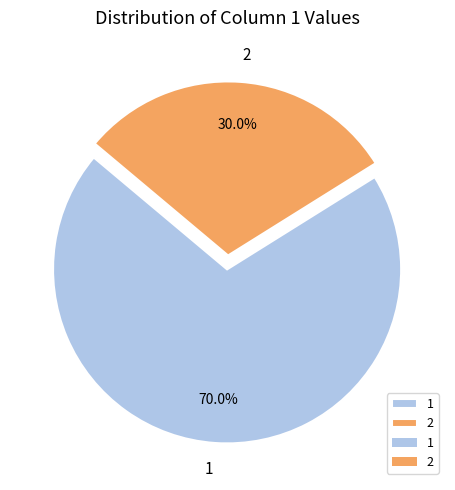

Is the sum of 2 and 1 greater than half?

Yes